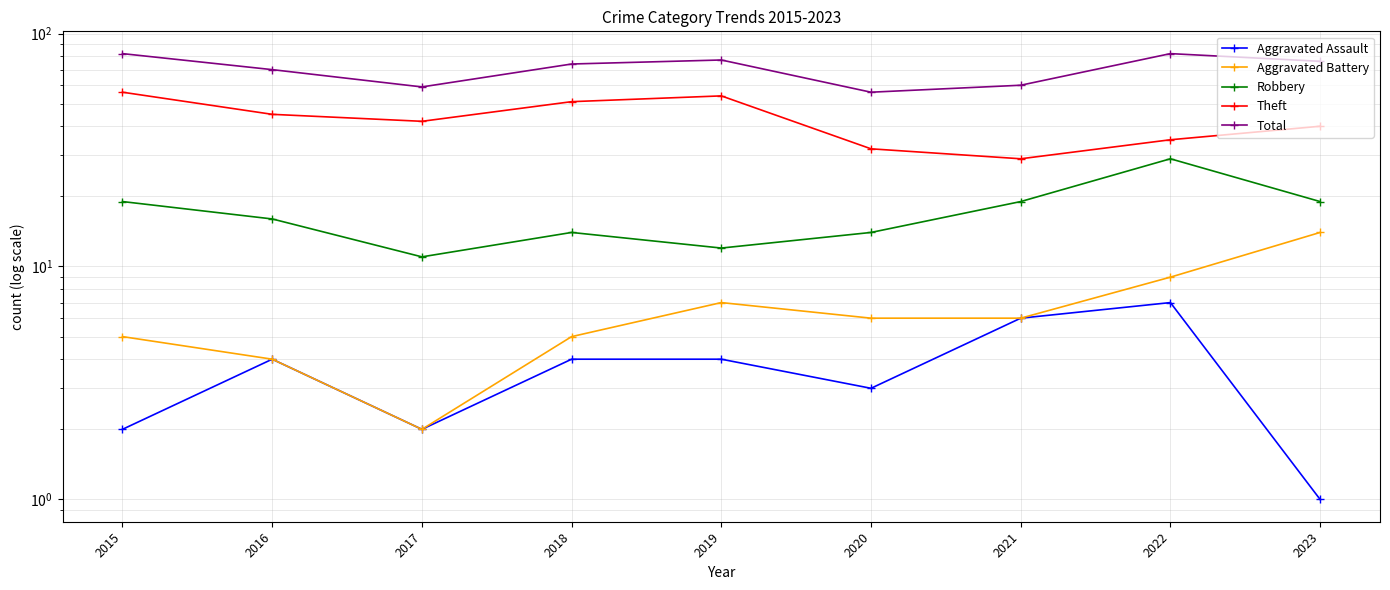

At which category is the sum across all series the highest?

2015